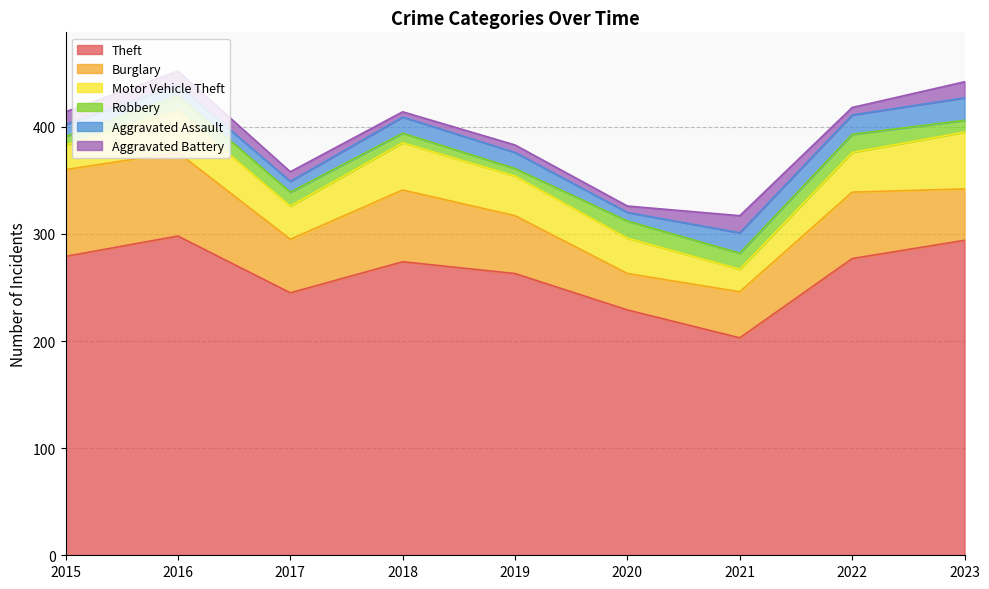

In Aggravated Assault, how many points are lower than both neighbors (excluding endpoints)?

2